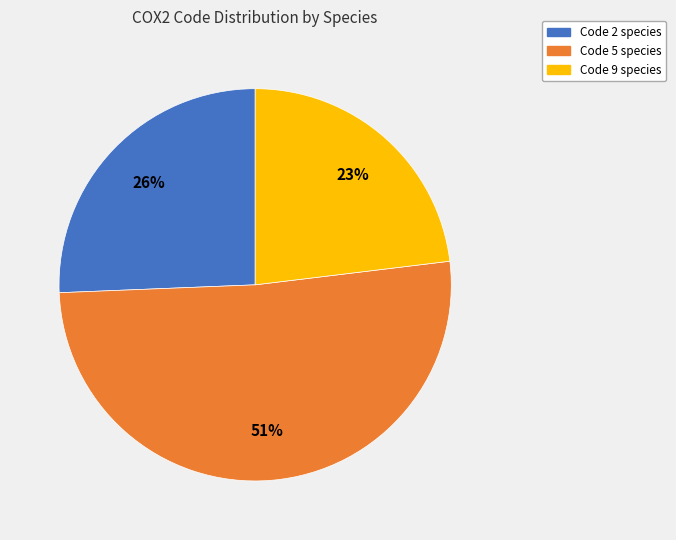

Does any single category account for the majority?

Yes